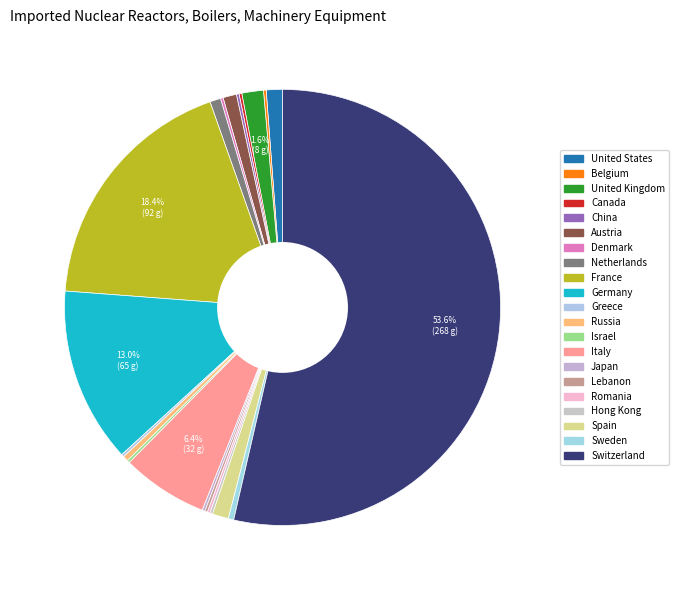

How many segments does this pie chart have?

21